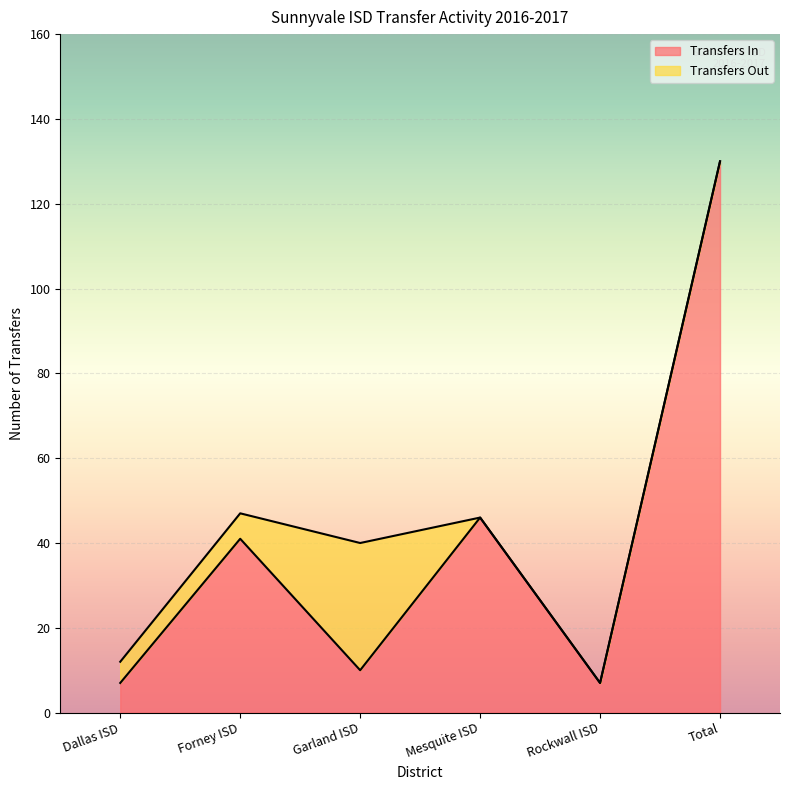

What is the difference between the maximum and second lowest values?

123